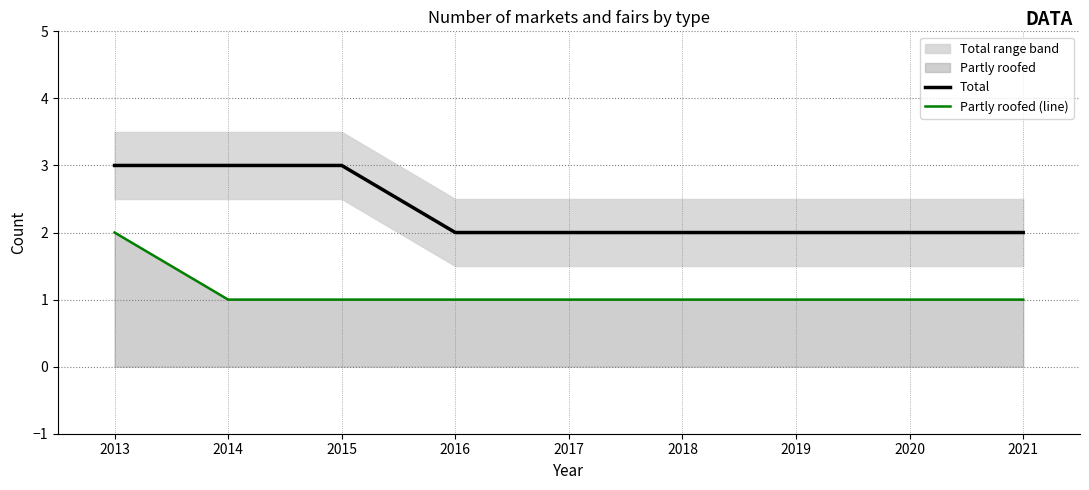

What is the sum of the Partly roofed (line) values at 2018 and 2021?

2